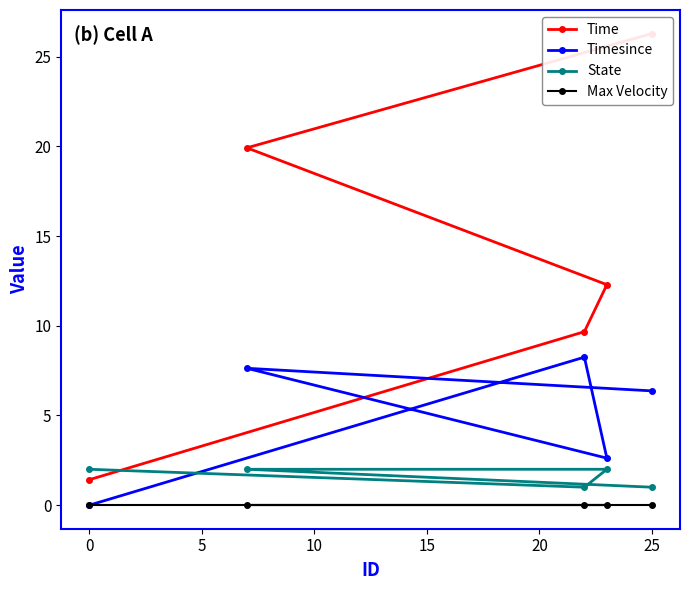

The Max Velocity series shows 0.0 at 25. True or false?

True